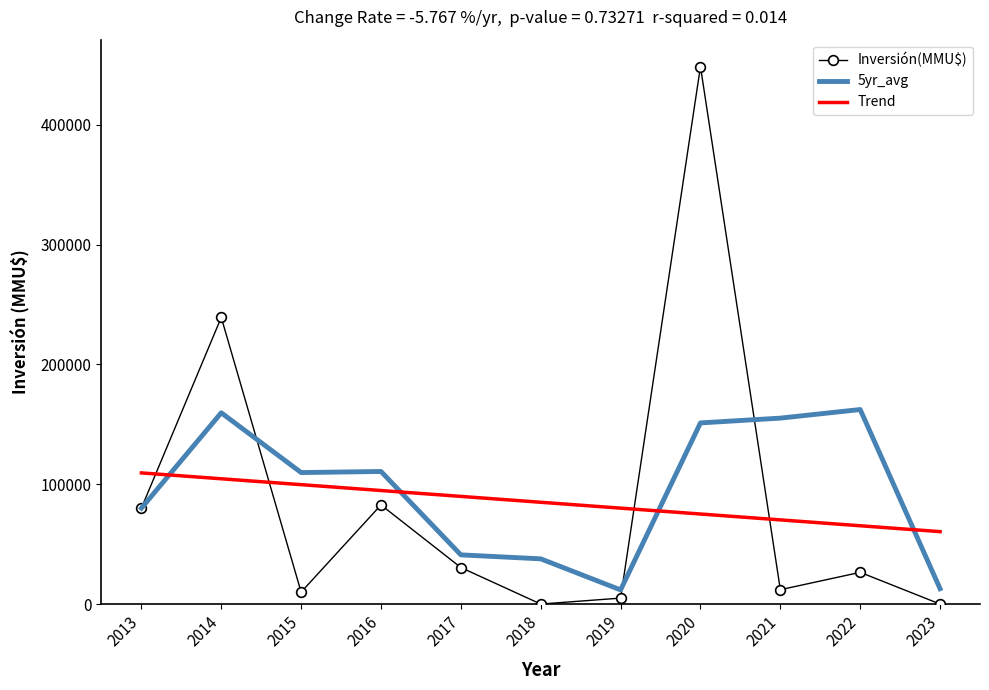

What is the spread (max minus min) of values at 2021?

143166.7